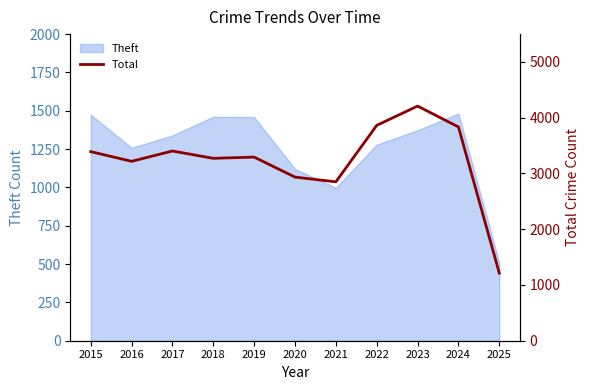

The Theft series shows 998 at 2021. True or false?

True